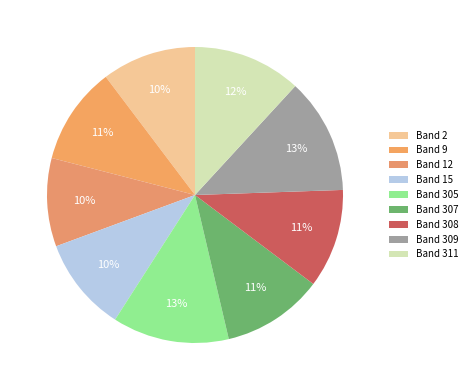

How many slices are in this pie chart?

9